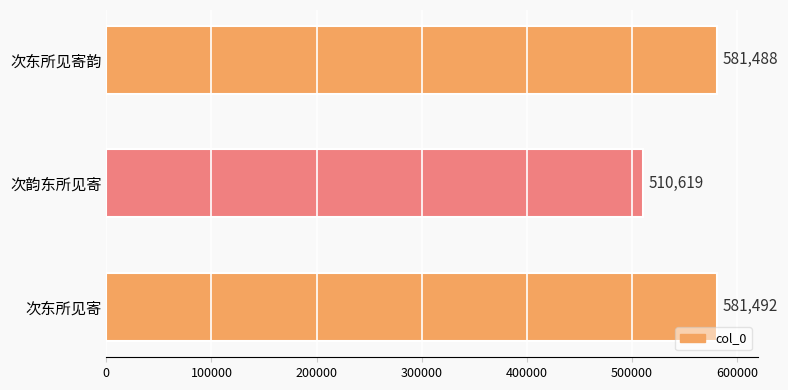

Is it true that the value at 次东所见寄韵 is 581488?

True